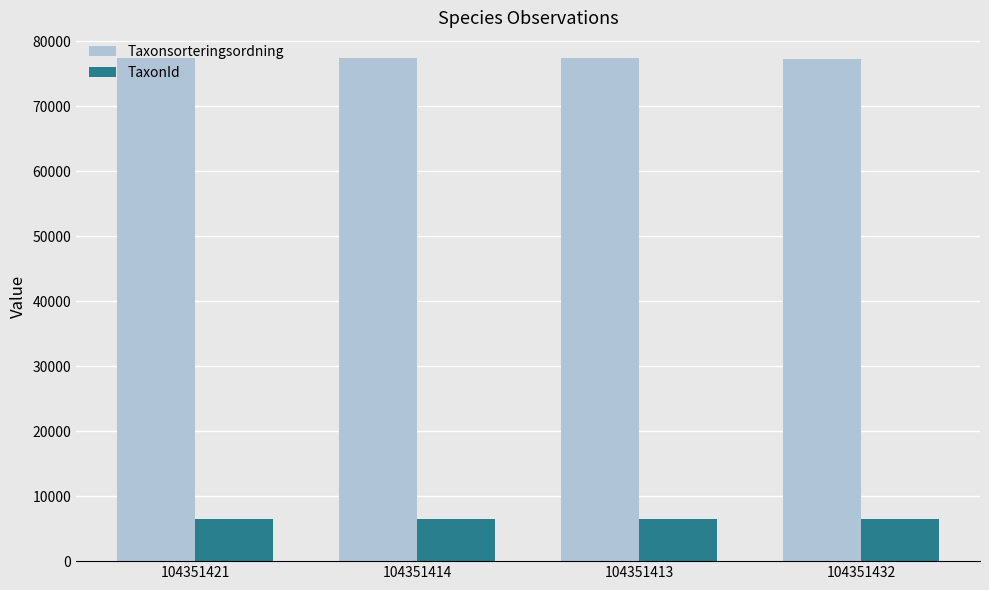

The value of TaxonId at 104351414 is 11510. True or false?

False